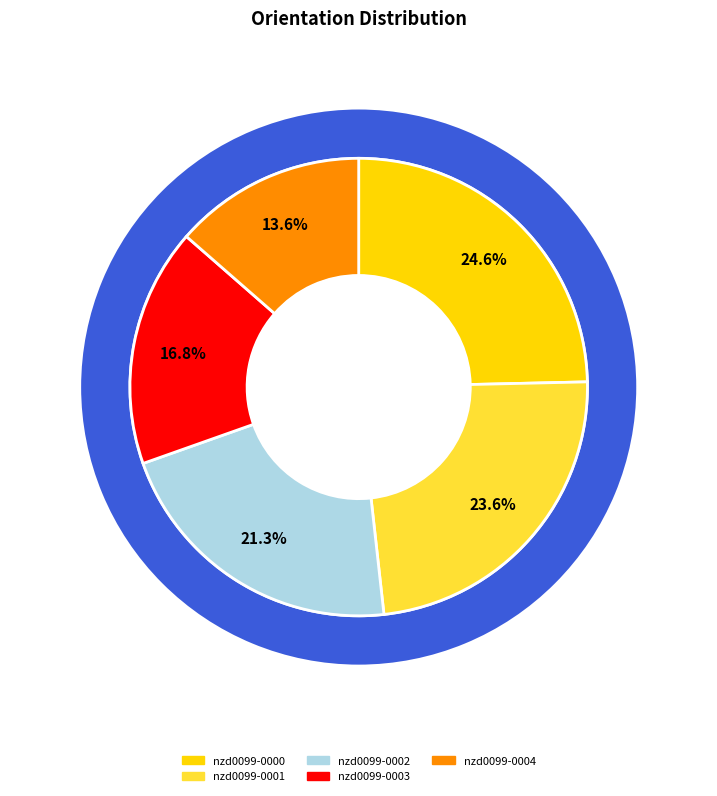

What is the total percentage of nzd0099-0000 and nzd0099-0004?

38.2%